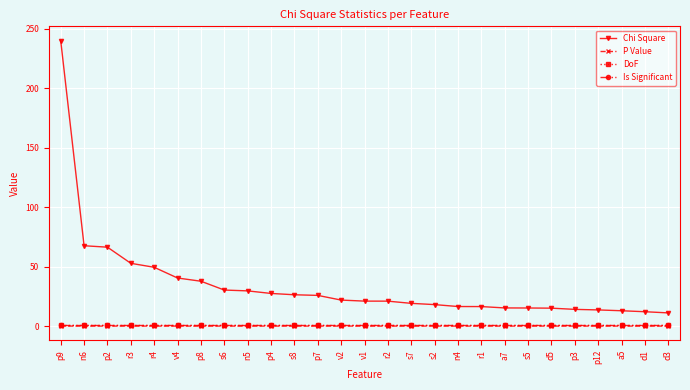

Which label corresponds to the smallest value in the chart?

p9